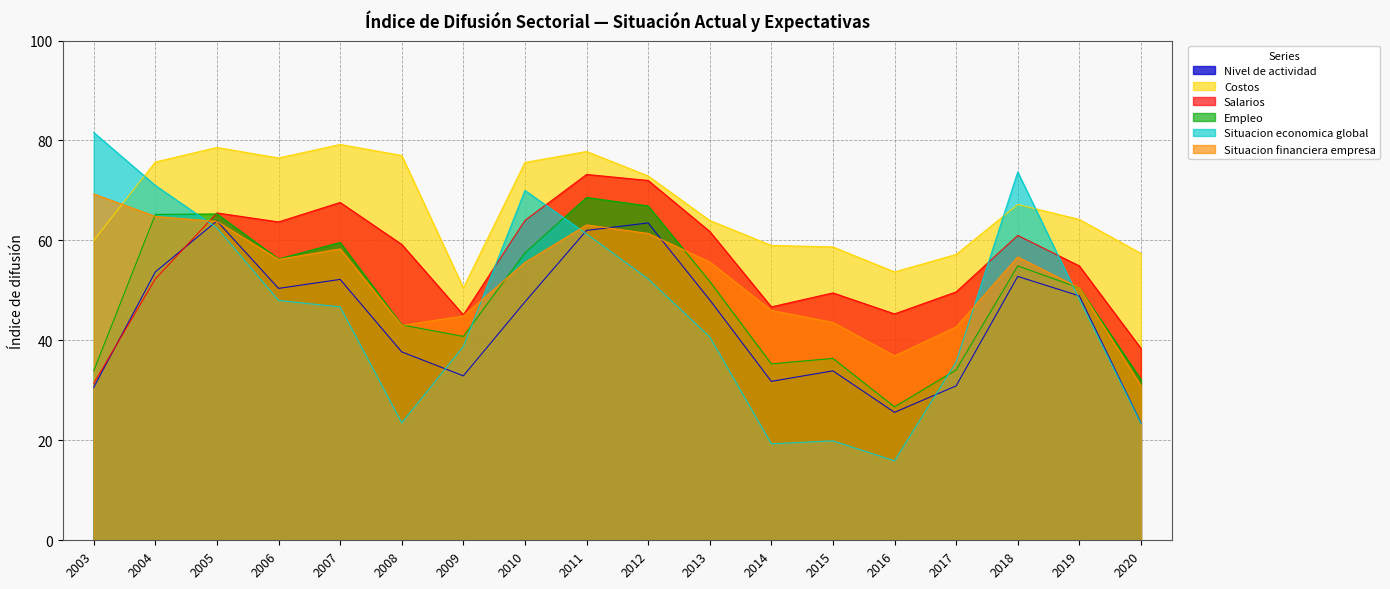

What is the spread (max minus min) of values at 2005?

16.1